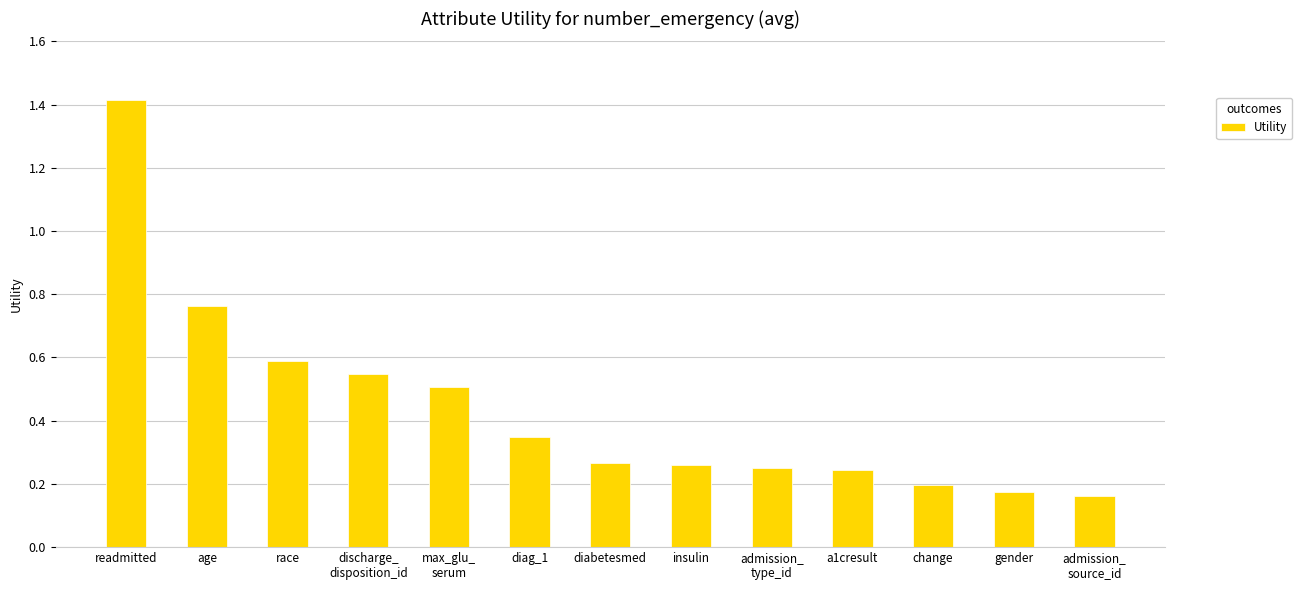

Count the values in the range 0 to 1.

12